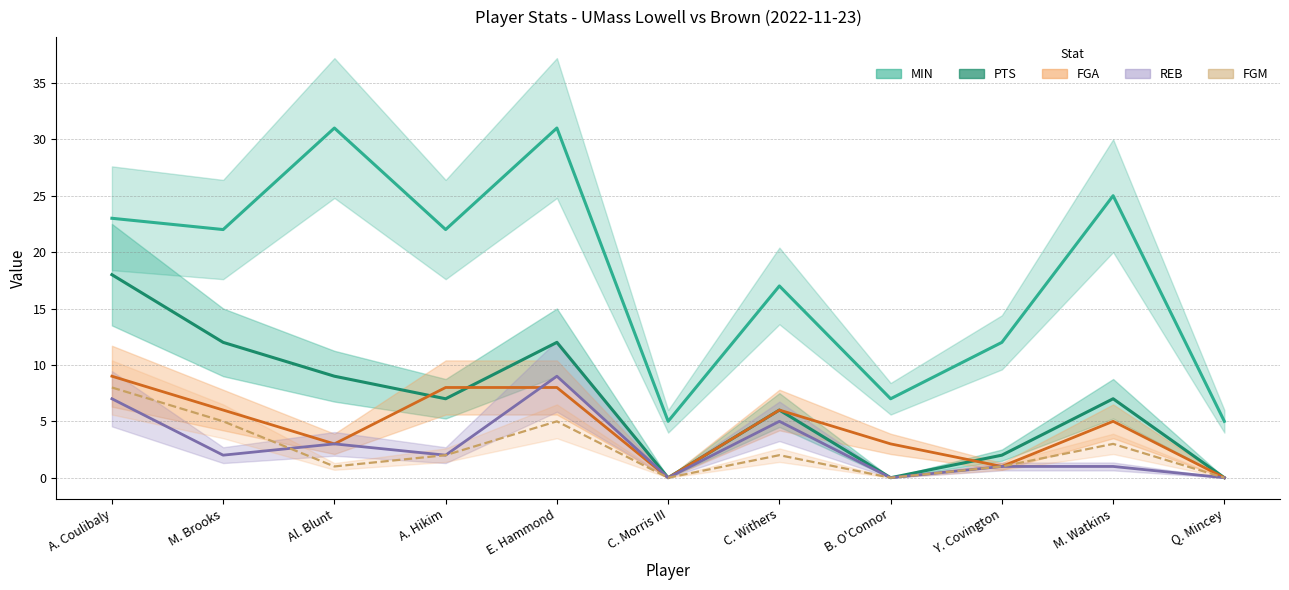

How many data points in MIN are above 22?

4